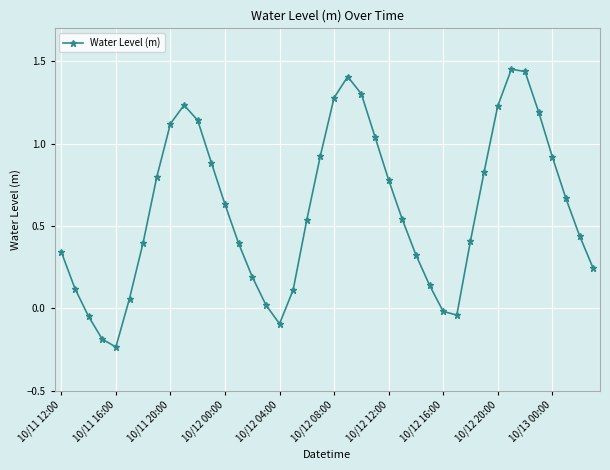

How many points are higher than both their immediate neighbors (excluding endpoints)?

3